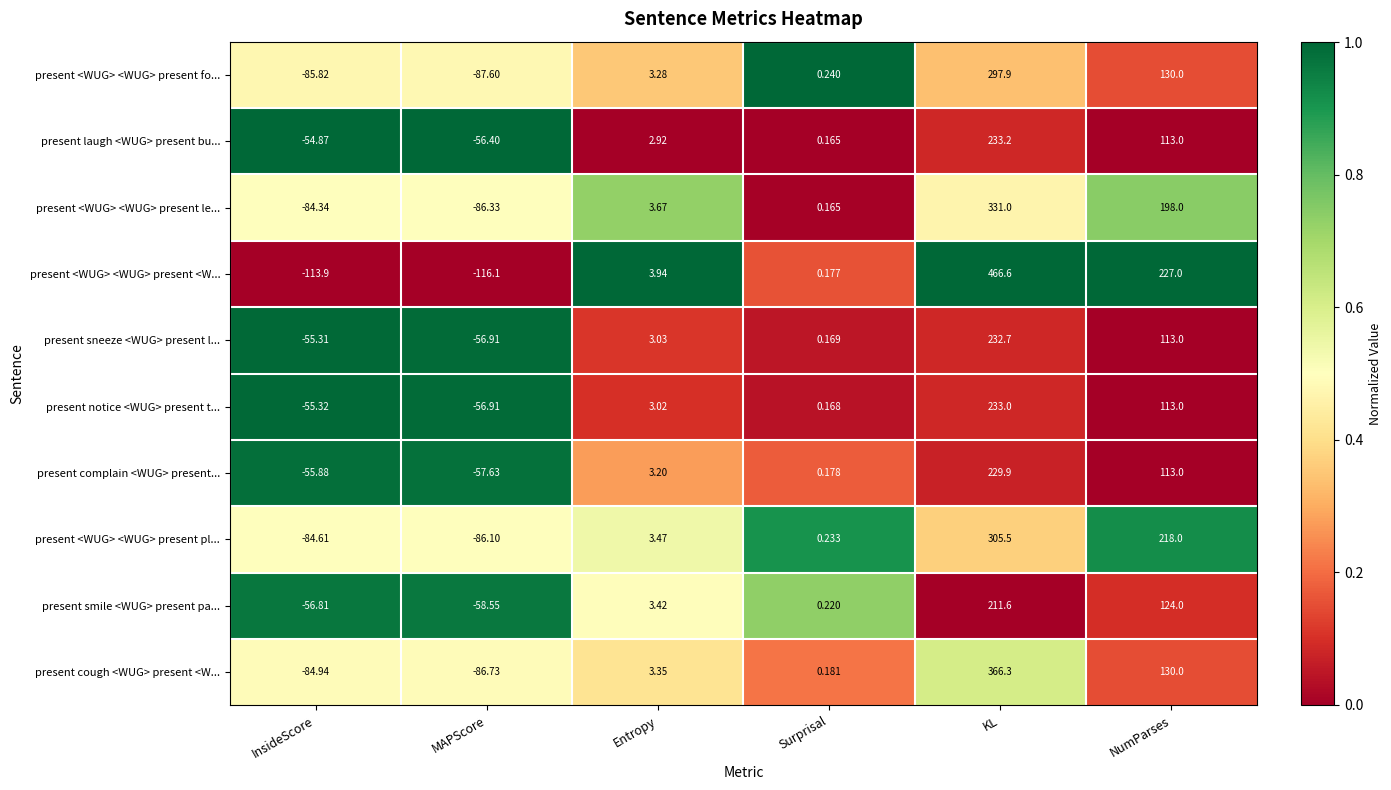

Is the value of present laugh <WUG> present bu... at KL greater than the value of present <WUG> <WUG> present pl... at KL?

No